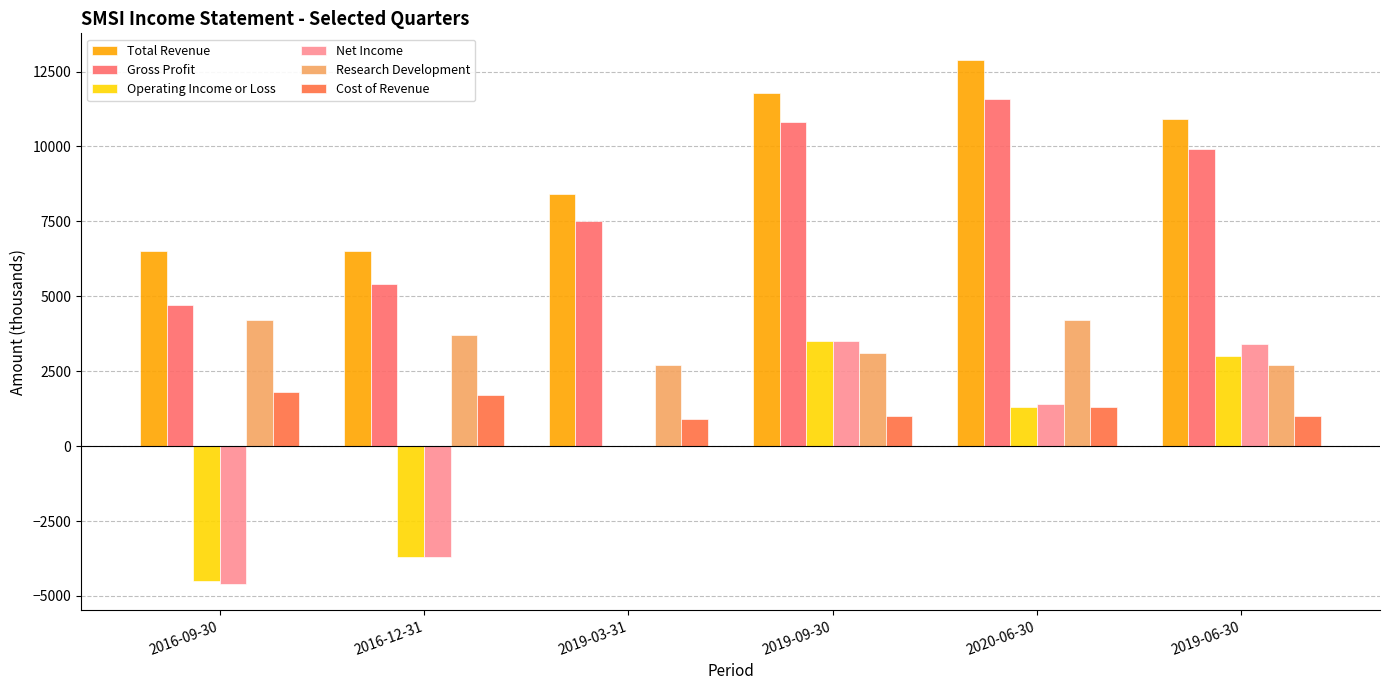

The Total Revenue series shows 10900 at 2019-06-30. True or false?

True